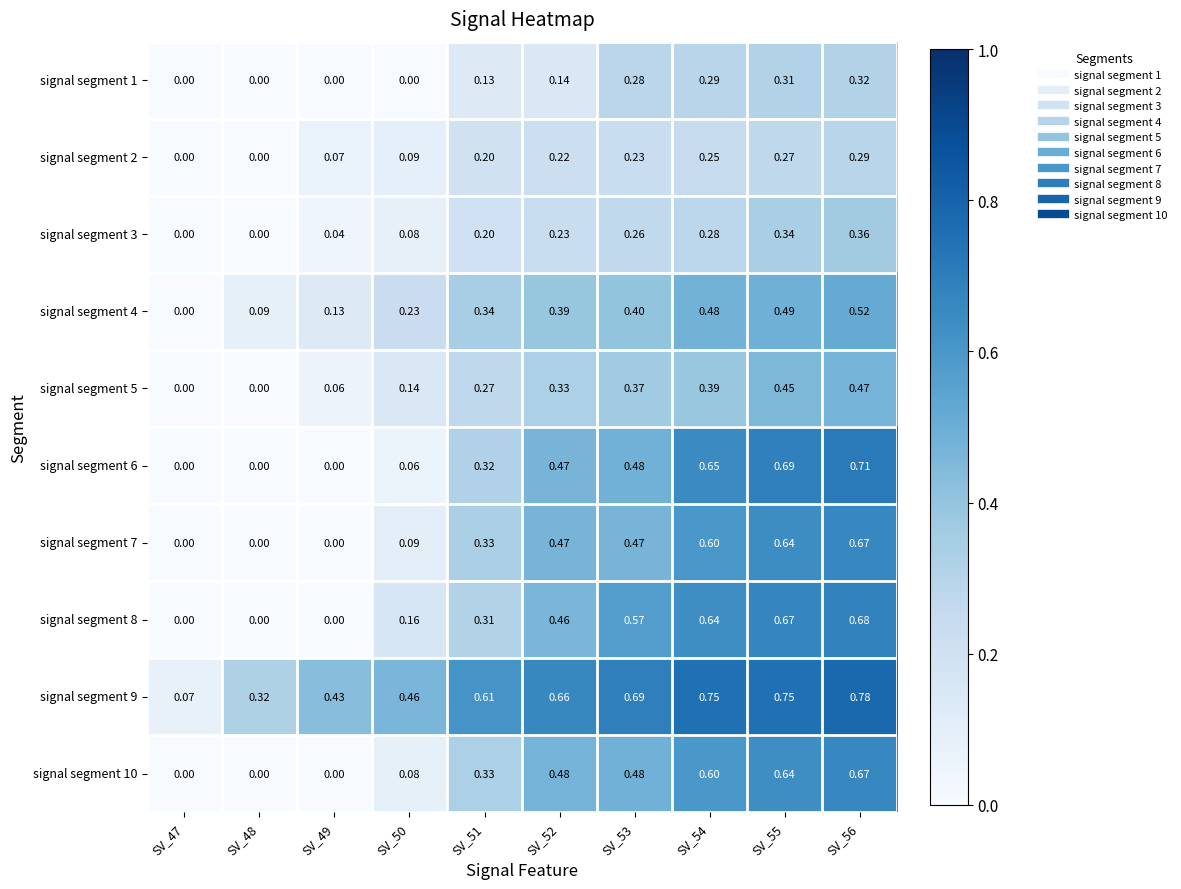

Is the value of signal segment 2 at SV_53 greater than the value of signal segment 6 at SV_54?

No